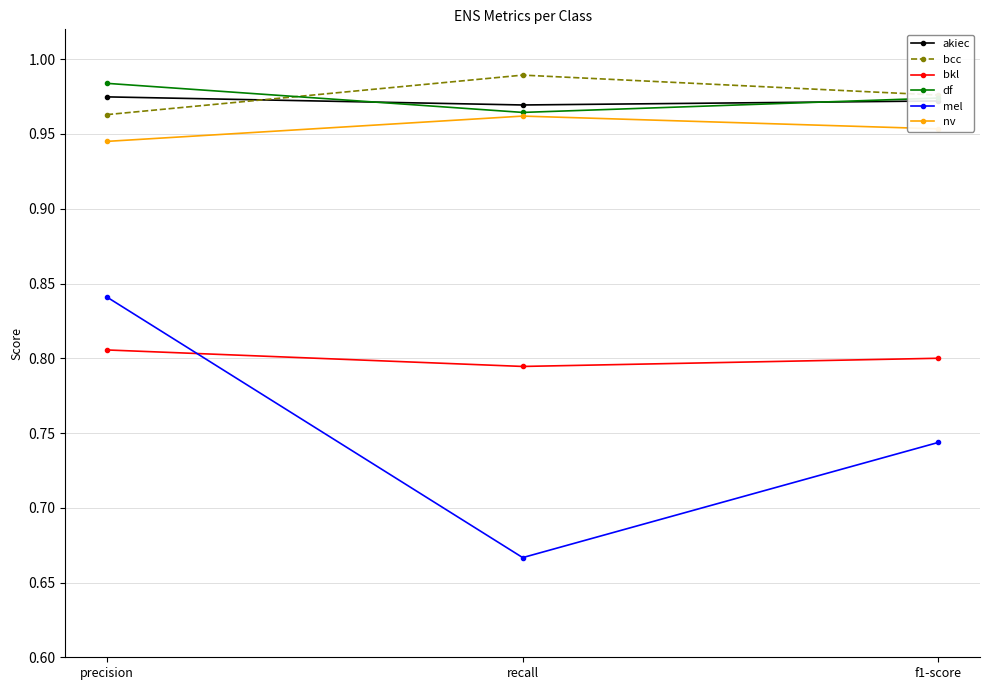

What is the spread (max minus min) of values at f1-score?

0.2